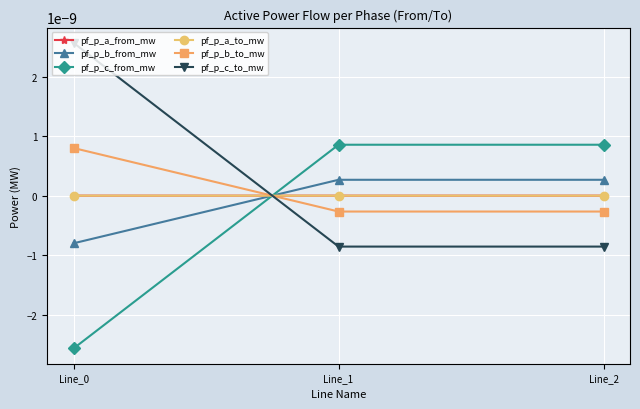

Which series has the largest total across all categories?

pf_p_c_to_mw